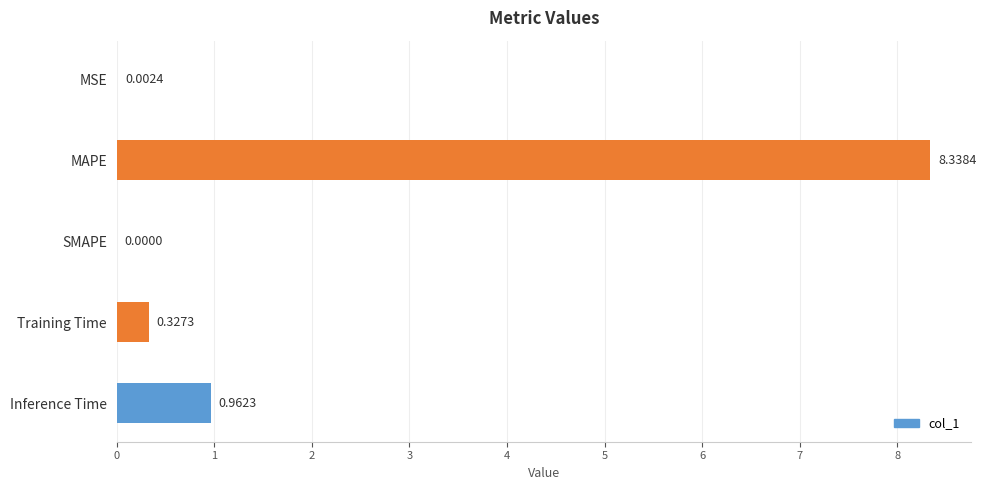

Which label corresponds to the largest value in the chart?

MAPE